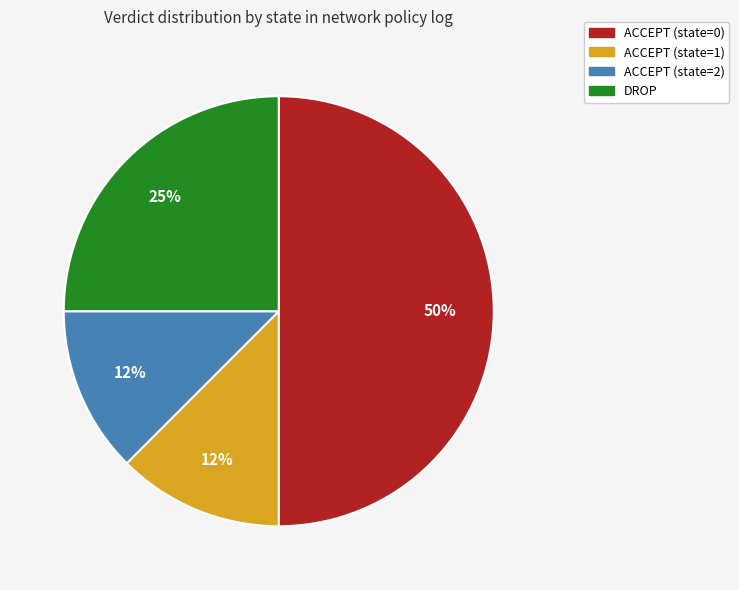

How many segments does this pie chart have?

4